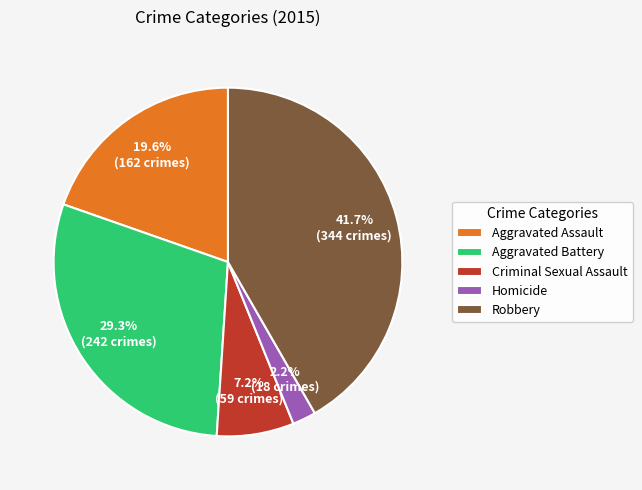

What percentage is the Criminal Sexual Assault slice, to the nearest percent?

7%